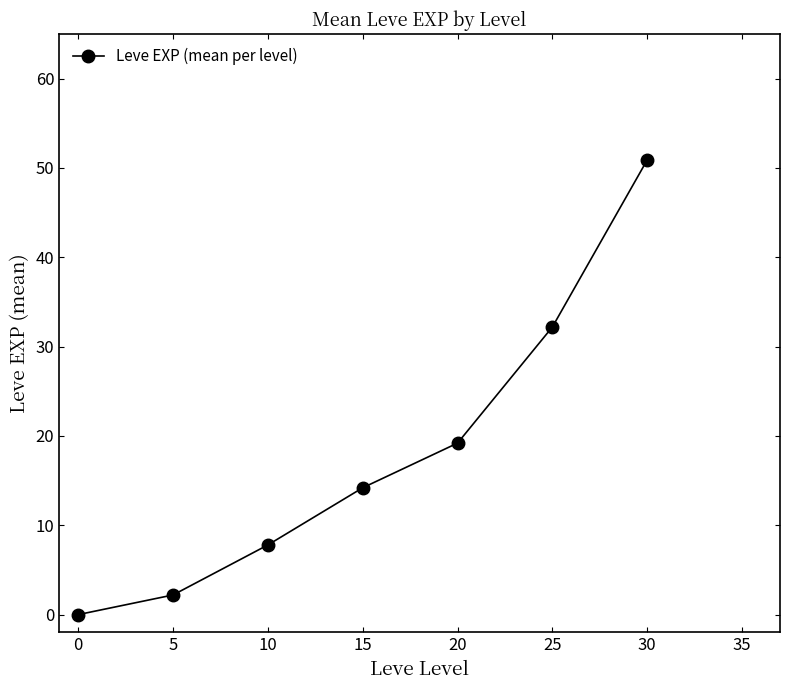

Between 5 and 25, which is larger?

25